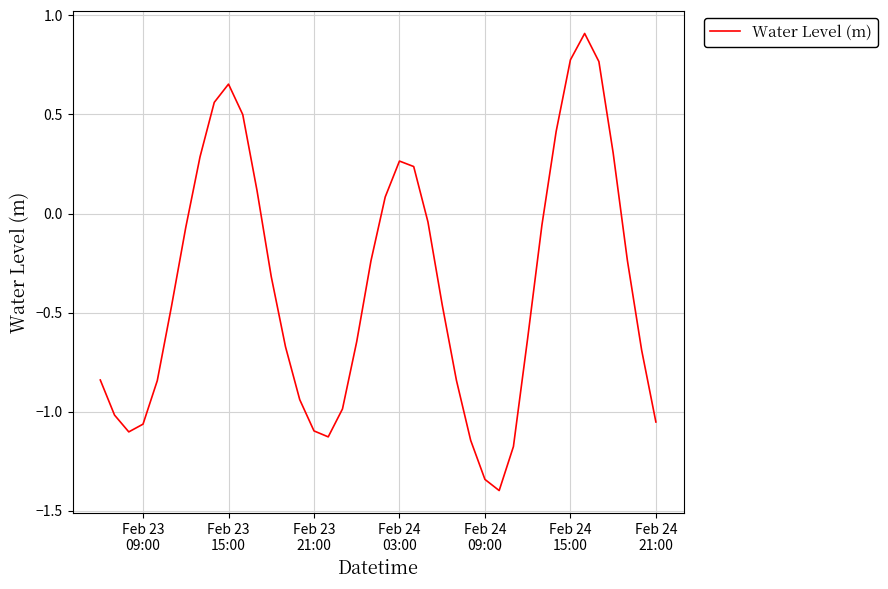

What is the smallest value displayed?

-1.4